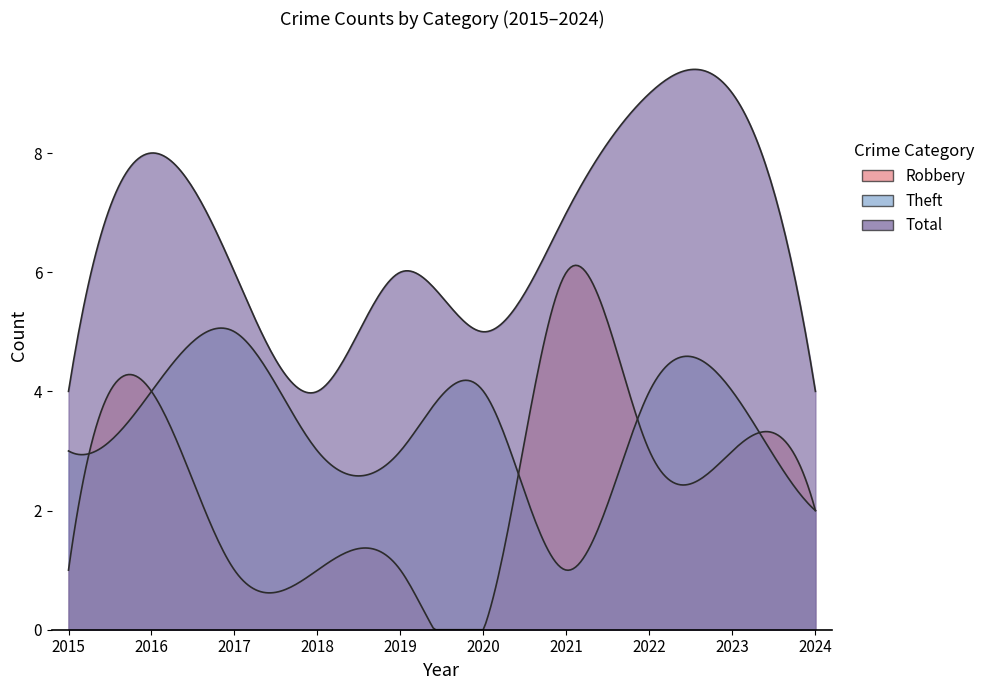

Rank the series by their average value, from lowest to highest.

Robbery, Theft, Total